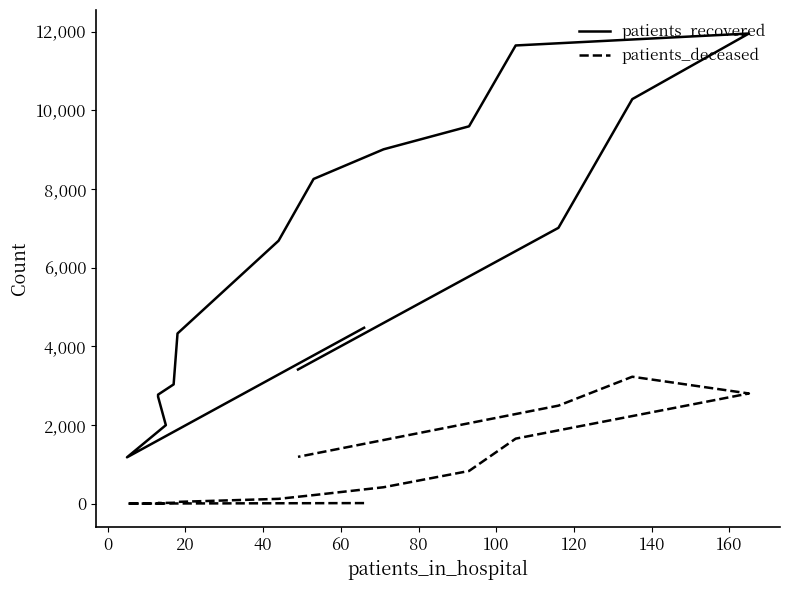

List the series in order of their overall mean, highest first.

patients_recovered, patients_deceased